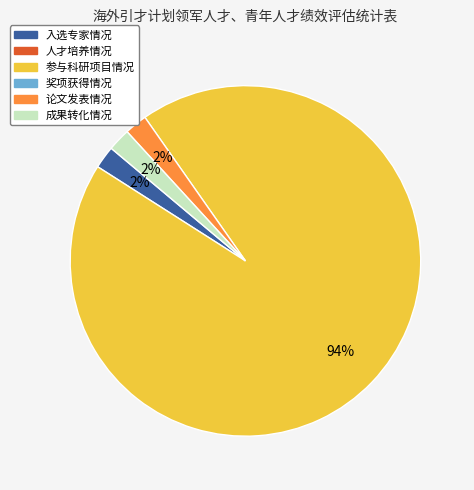

Does any single category account for the majority?

Yes